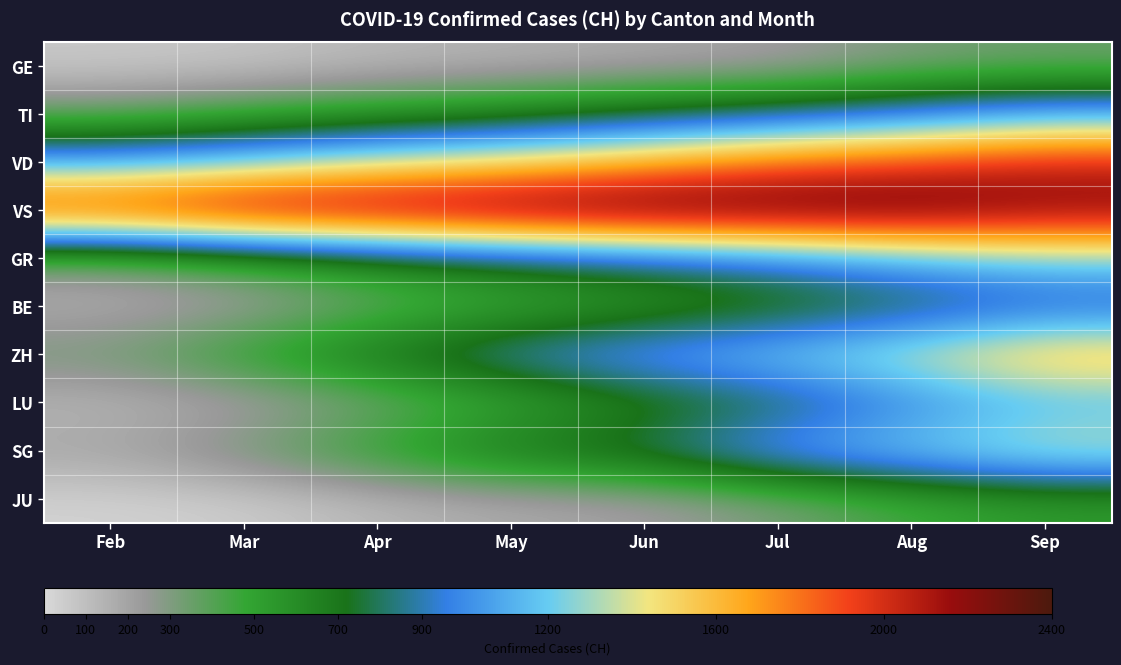

What is the total value across all series at May?

8108